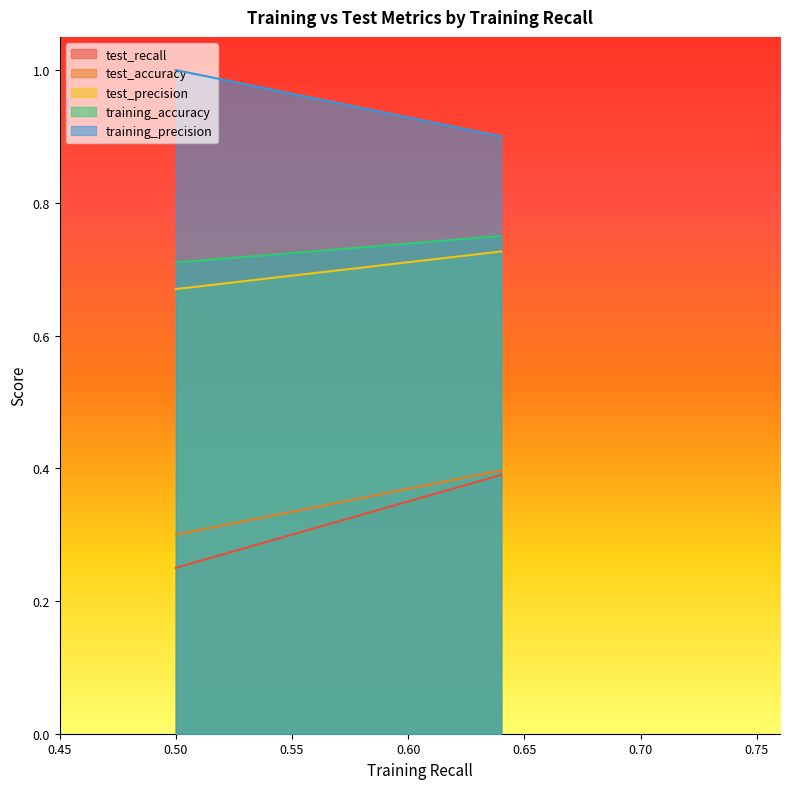

What is the greatest value displayed?

1.0